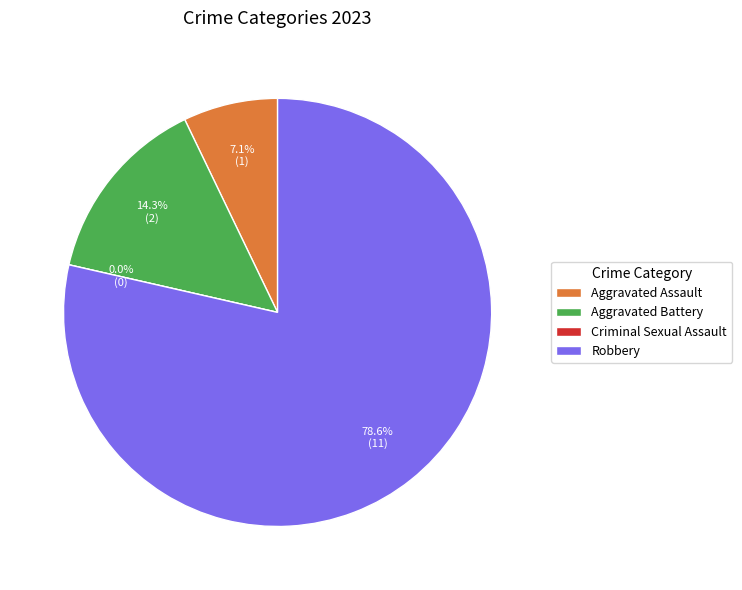

To the nearest percent, what is the difference between the Aggravated Assault and Robbery slice percentages?

71%